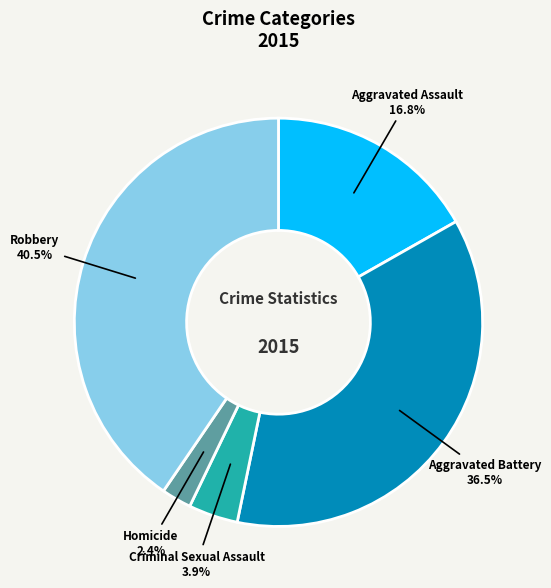

Approximately how many times larger is the value at Aggravated Battery compared to Aggravated Assault?

2.2